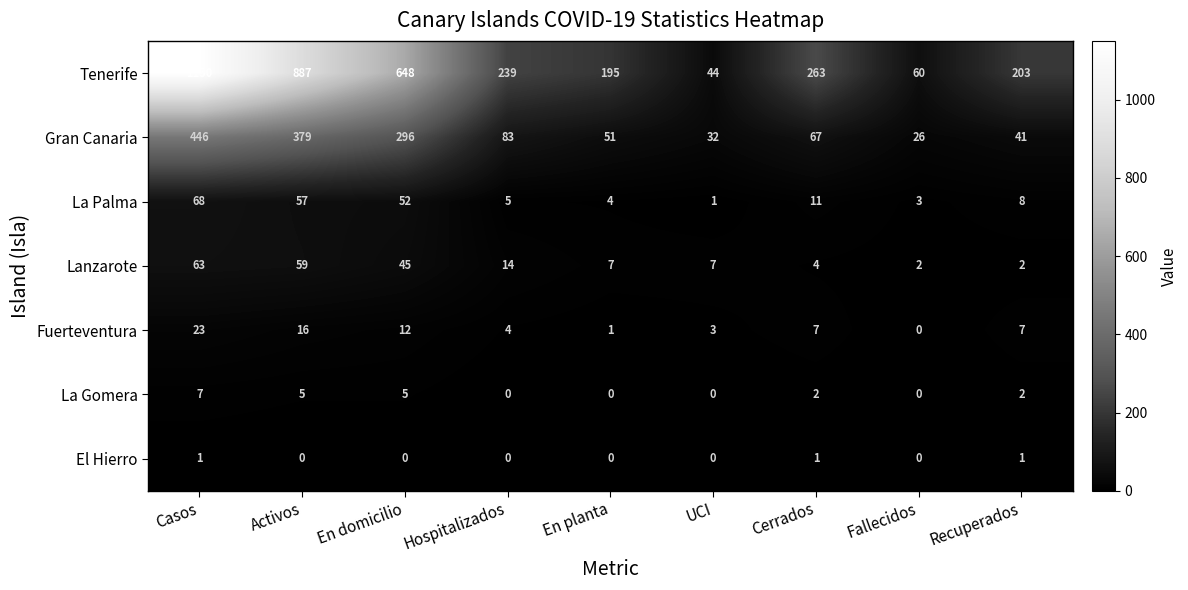

At how many categories does at least one series exceed 46?

8